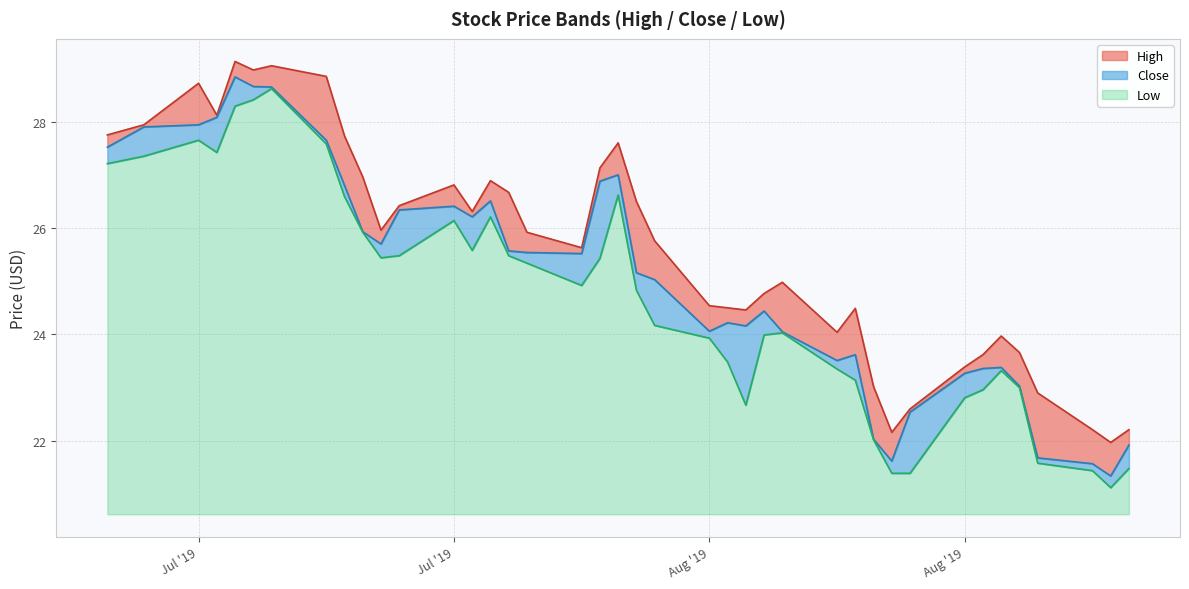

Count the number of categories in the chart.

40